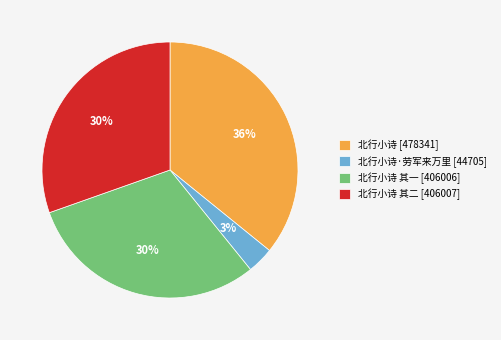

To the nearest percent, what is the difference between the 北行小诗·劳军来万里 [44705] and 北行小诗 其二 [406007] slice percentages?

27%